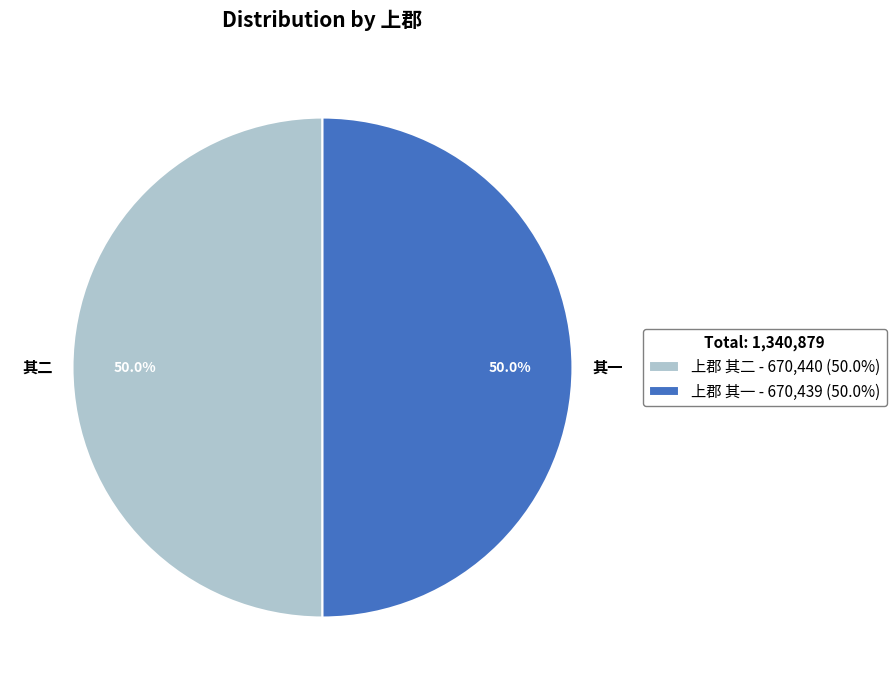

The 上郡 其二 slice represents 50% of the pie. True or false?

True